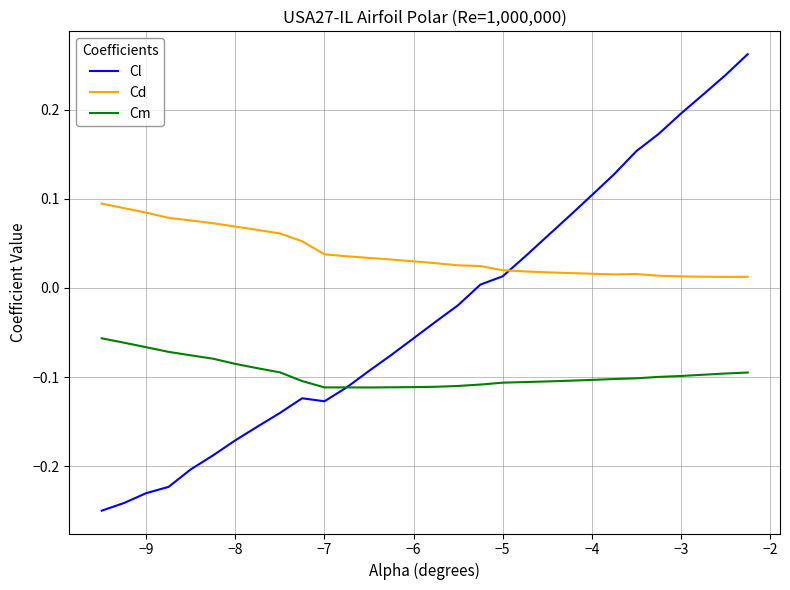

Which series has the largest total across all categories?

Cd